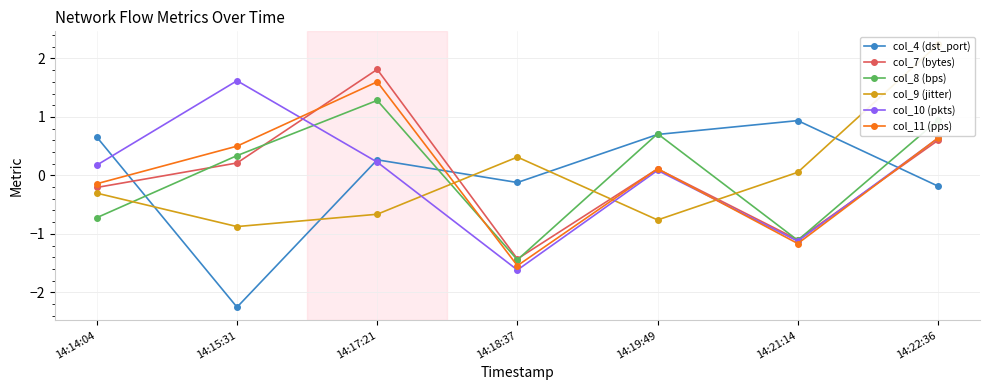

What position from the right is 14:15:31?

6